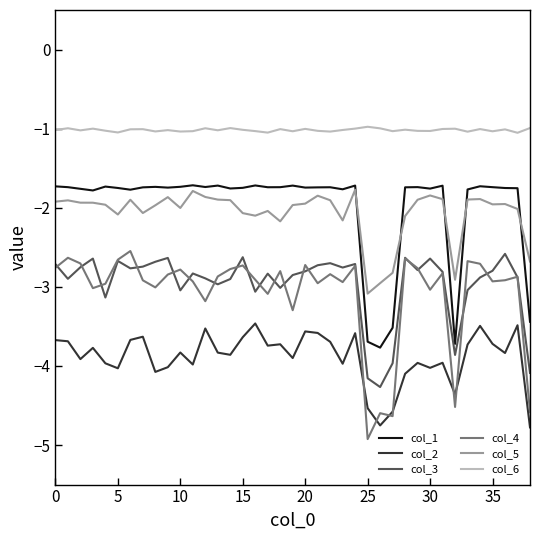

Which series has the widest spread of values?

col_4